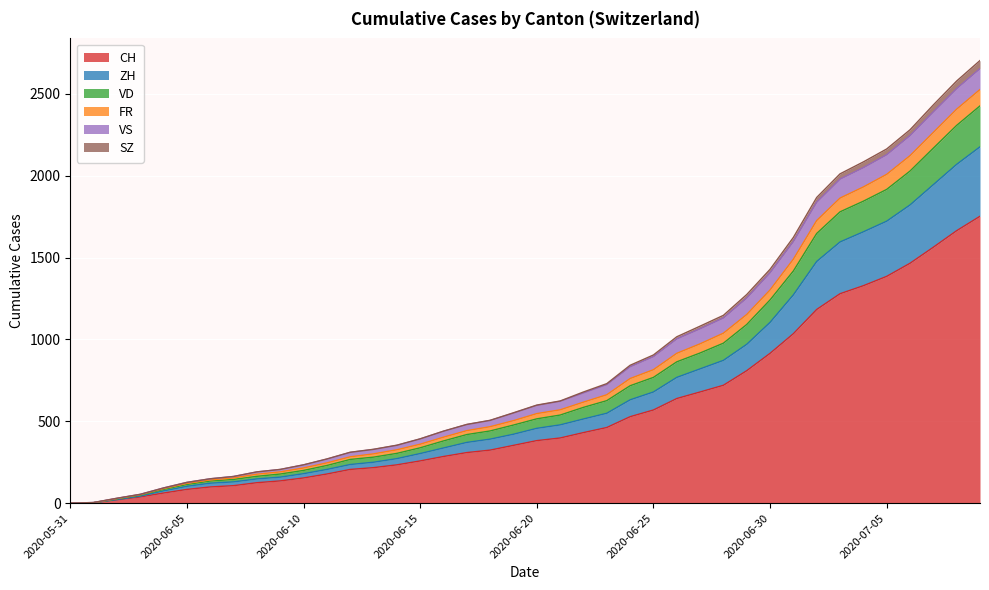

What is the maximum value for CH?

1752